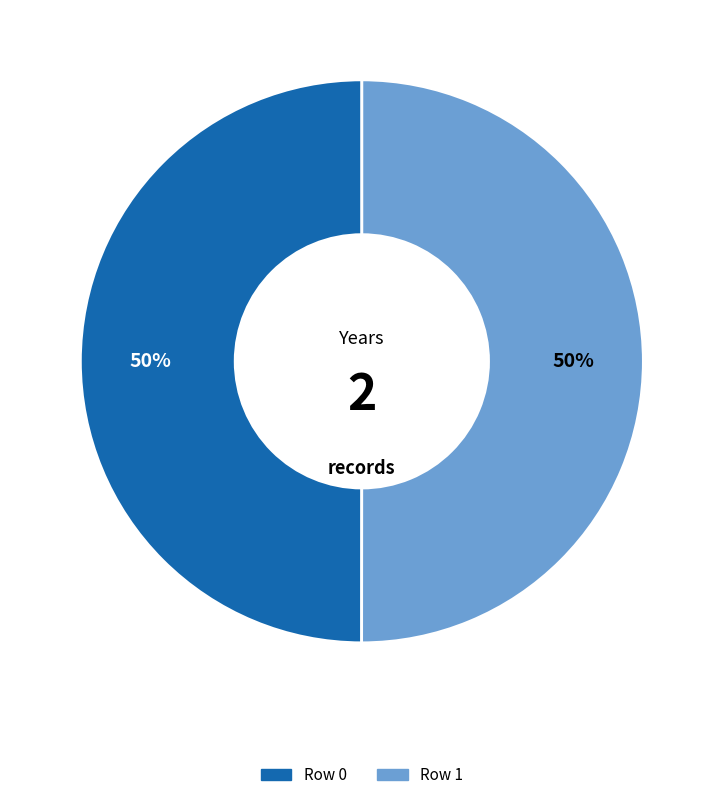

Is it true that Row 1 is 39% of the pie?

False